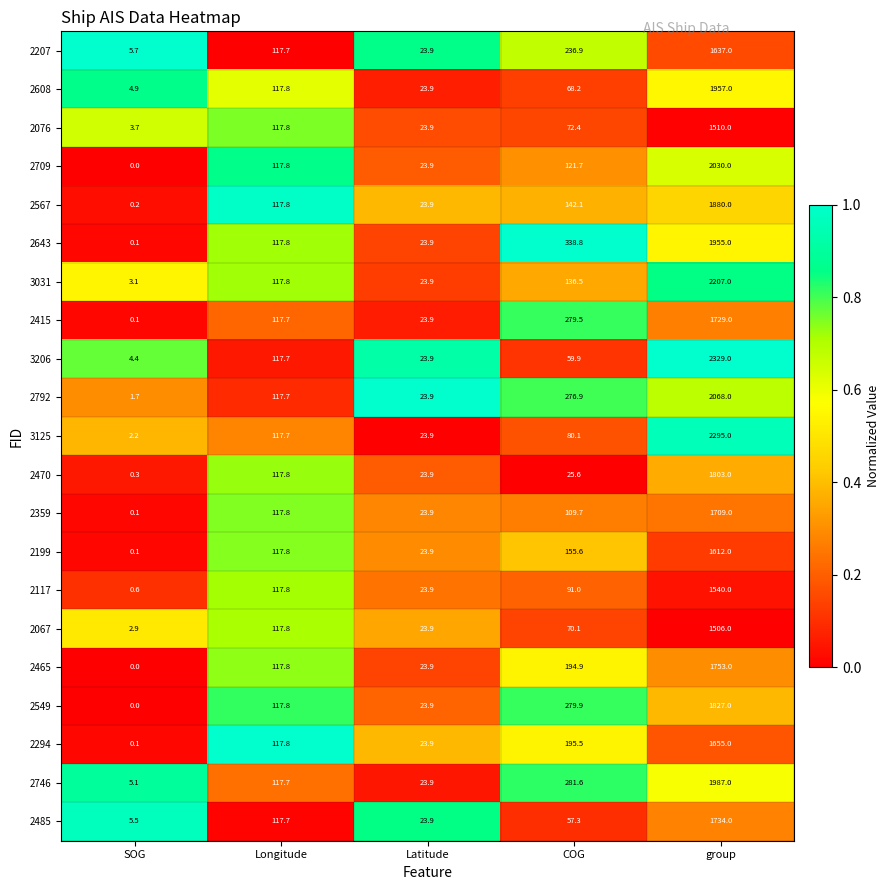

At which category is the sum across all series the highest?

group